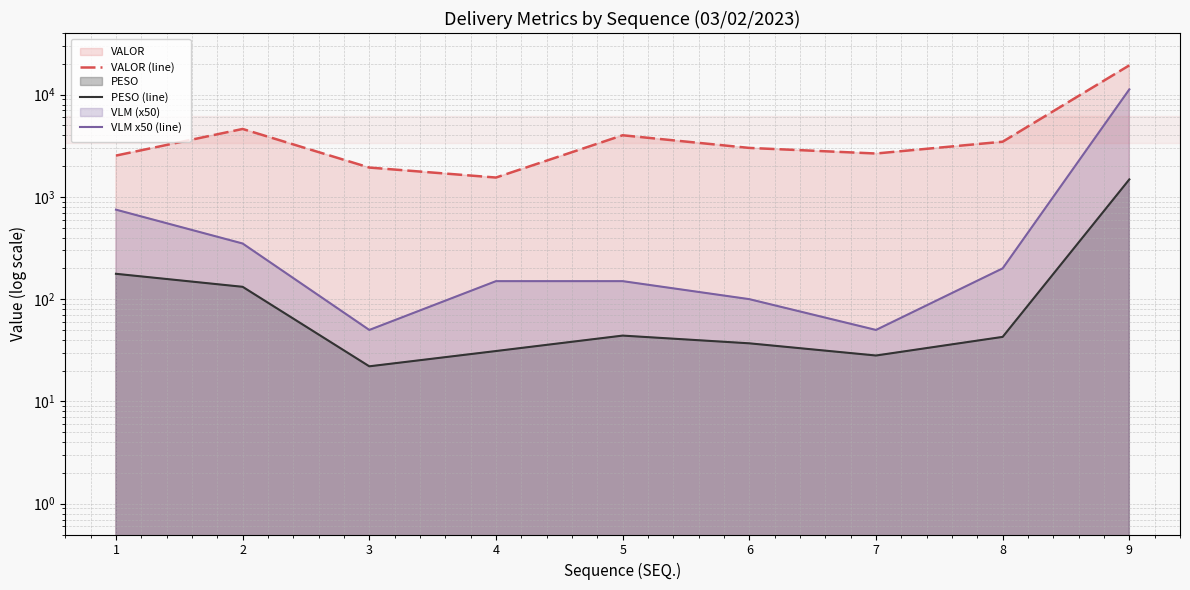

Reading left to right, extract all data points from this chart.

VALOR (line): 1=2532.9	2=4613.5	3=1934.8	4=1545.1	5=4002.6	6=3010.5	7=2654.4	8=3461.8	9=19321.4
PESO (line): 1=177.0	2=132.1	3=22.1	4=31.1	5=44.0	6=37.0	7=28.1	8=42.8	9=1482.2
VLM x50 (line): 1=750.0	2=350.0	3=50.0	4=150.0	5=150.0	6=100.0	7=50.0	8=200.0	9=11250.0